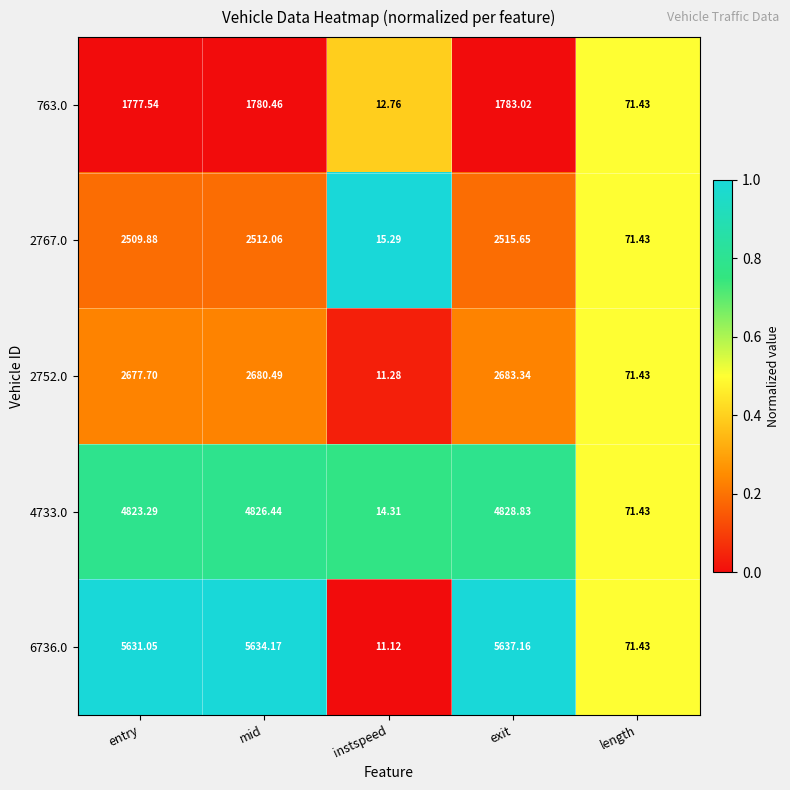

Where is 2752.0 nearest to the value 1347?

length